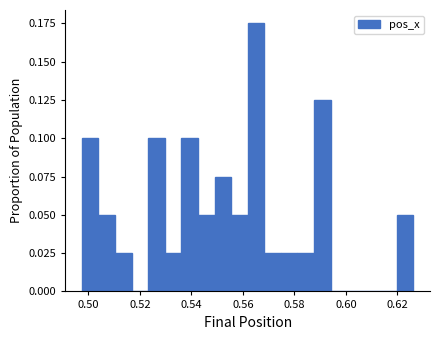

Around what value on the x-axis is the tallest bar? Give the approximate position of its centre, as read against the axis.

0.566